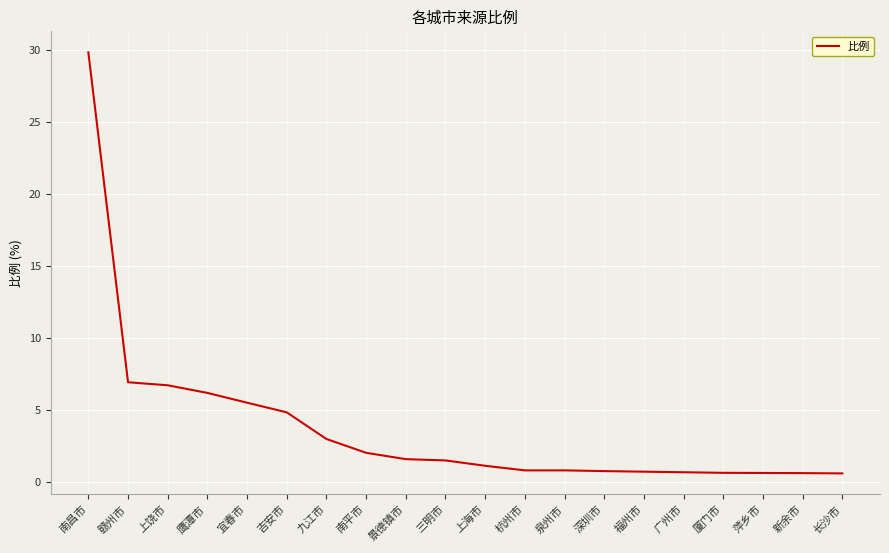

What position from the left is 上海市?

11